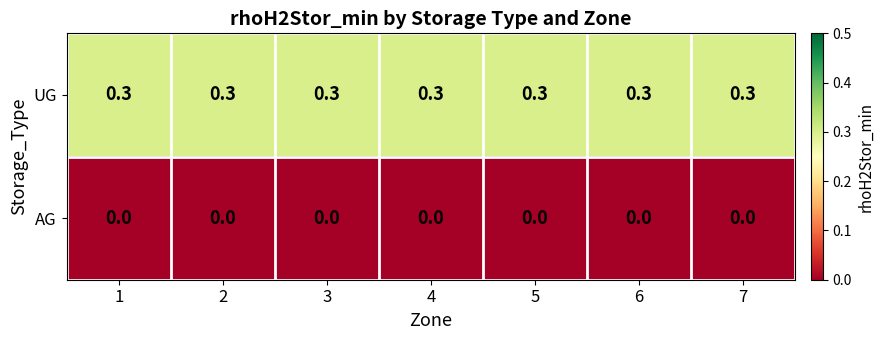

List the series in order of their overall mean, lowest first.

AG, UG